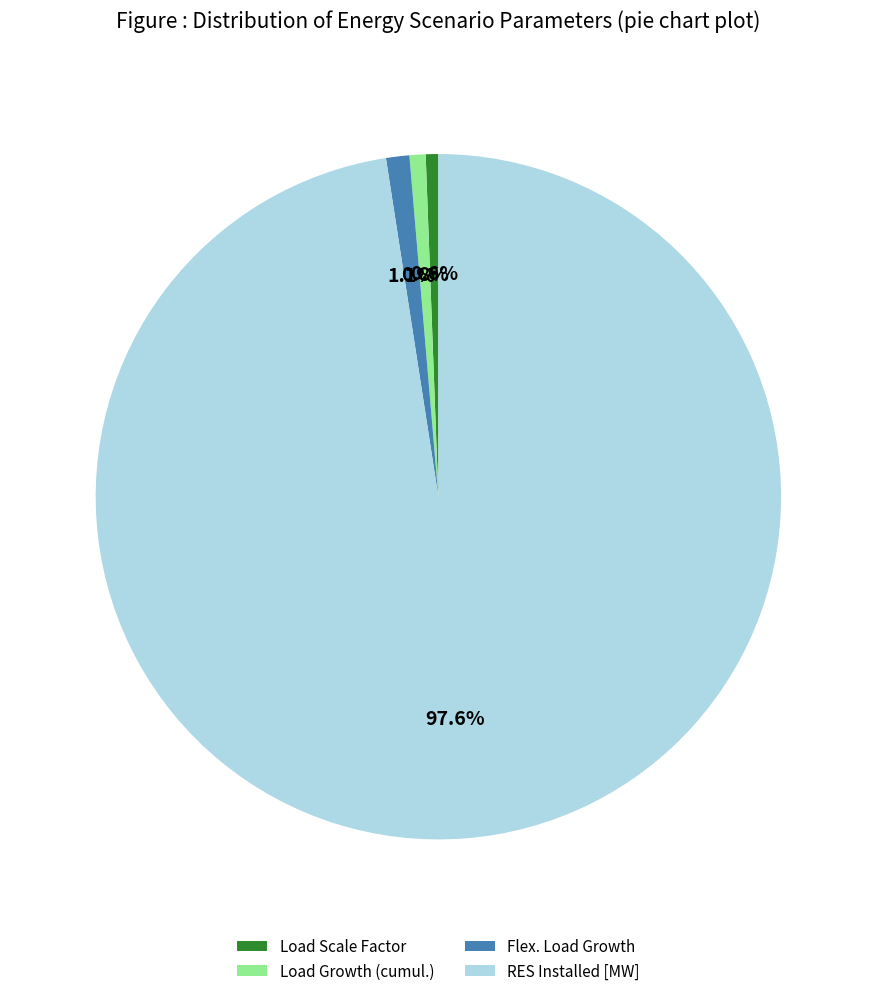

Is it true that RES Installed [MW] is 98% of the pie?

True